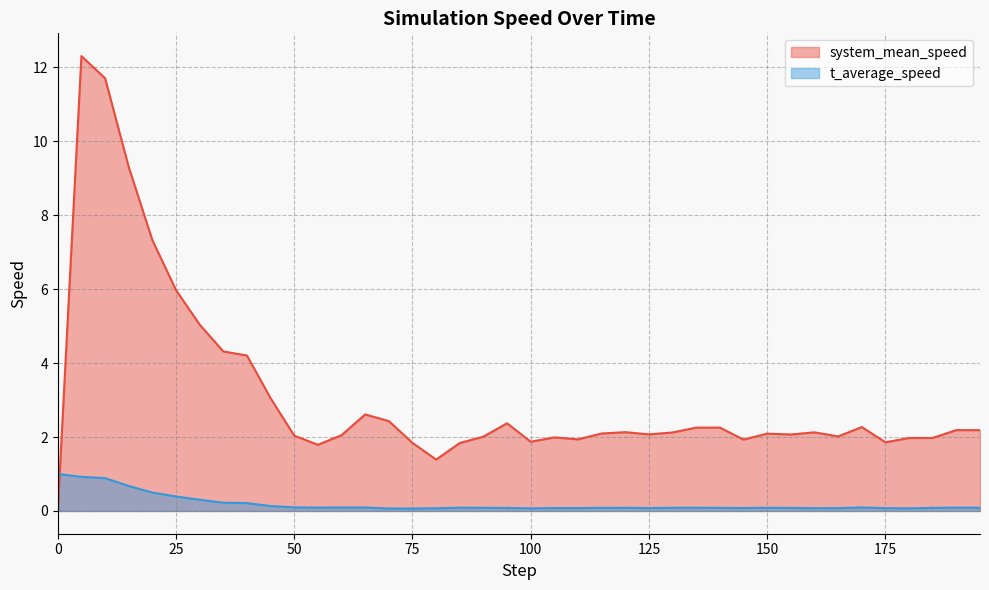

At 38, list the series in order from largest to smallest.

system_mean_speed (line), t_average_speed (line)